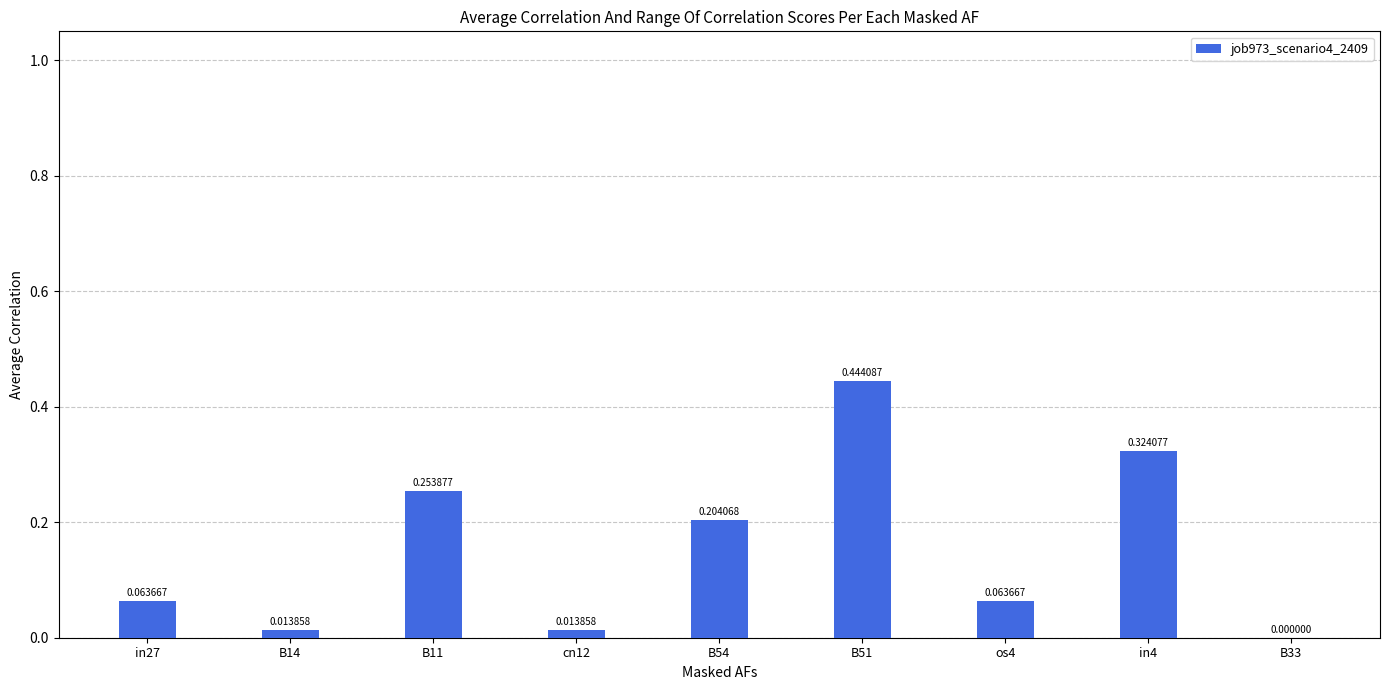

Are the bars horizontal?

No